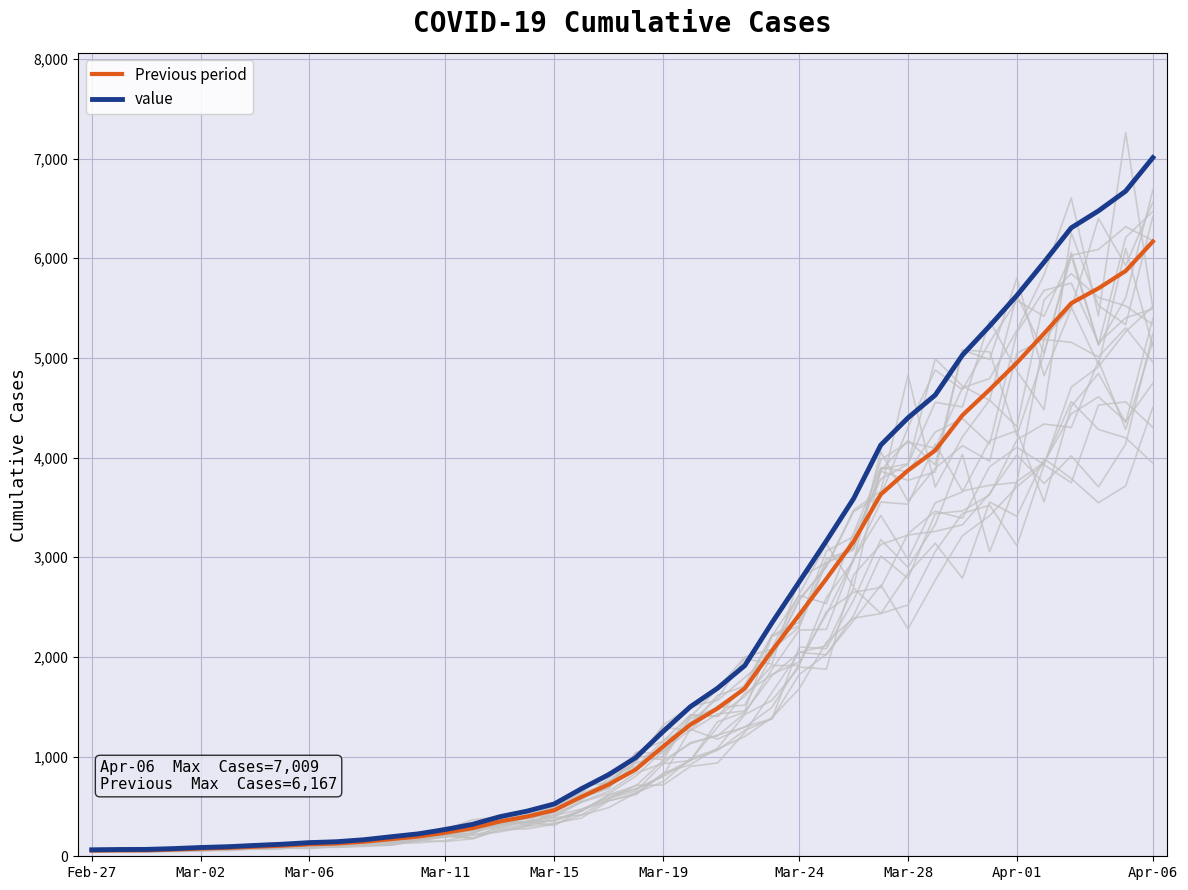

The value of Previous period at 31 is 4071.8. True or false?

True